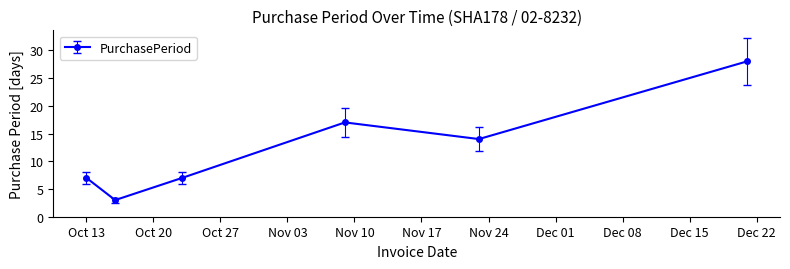

What is the smallest value displayed?

3